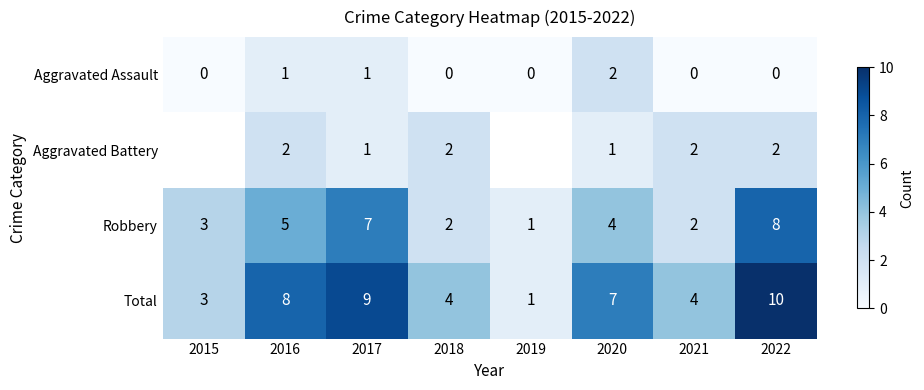

The value of Aggravated Assault at 2016 is 1.6. True or false?

False